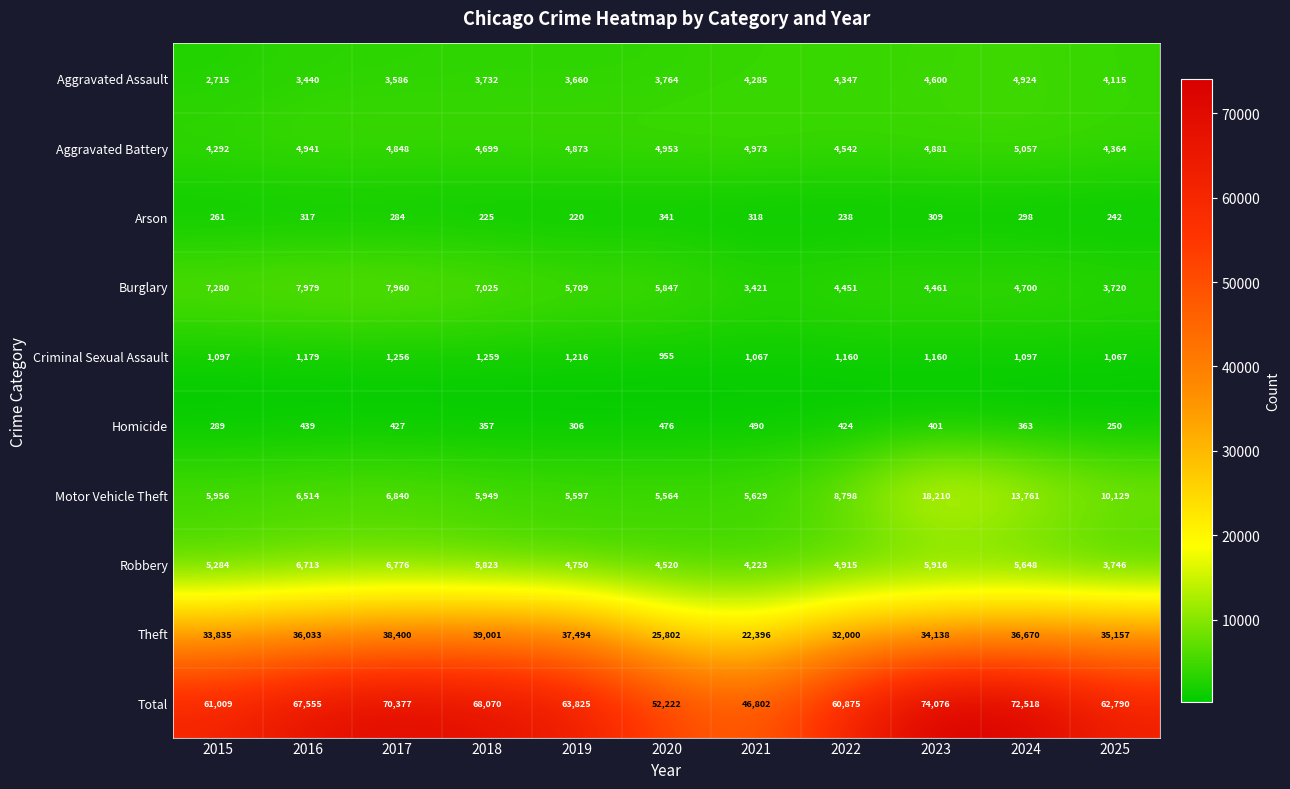

Between 2020 and 2021, which series saw the biggest shift?

Total